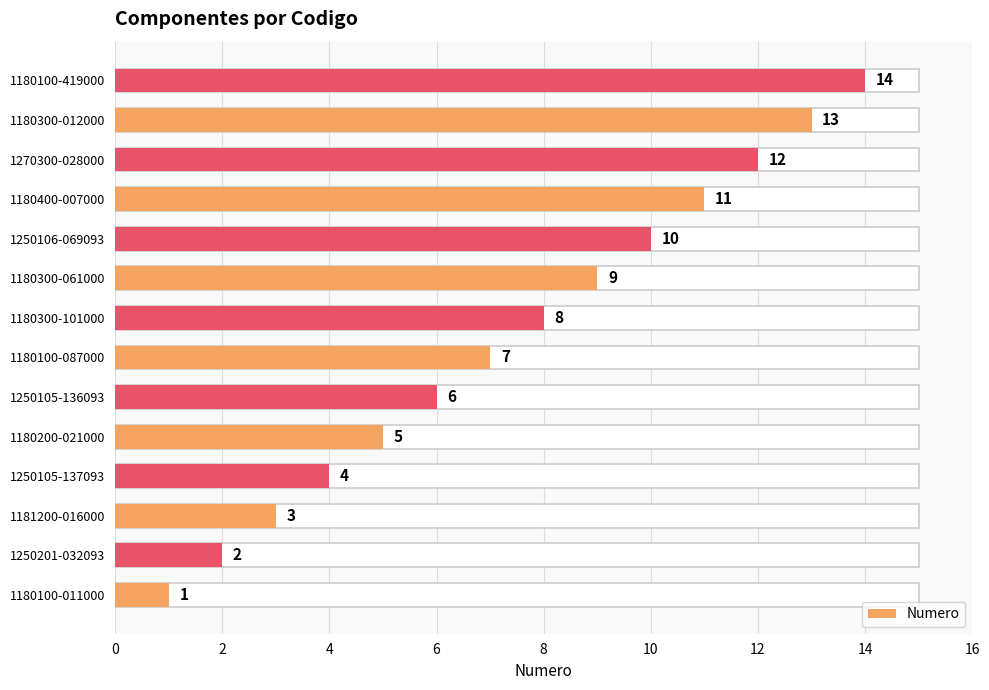

How many bars are there in total?

14